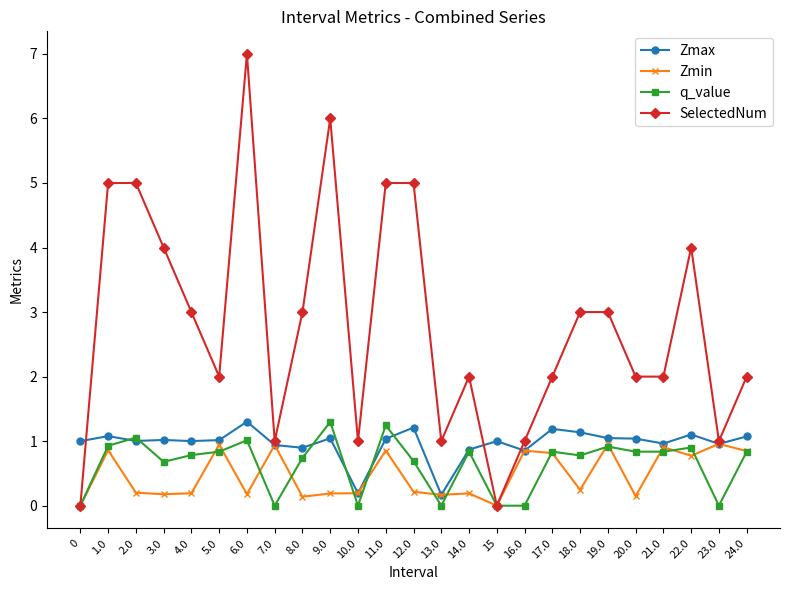

Is it true that Zmax equals 0.9 at 16.0?

True